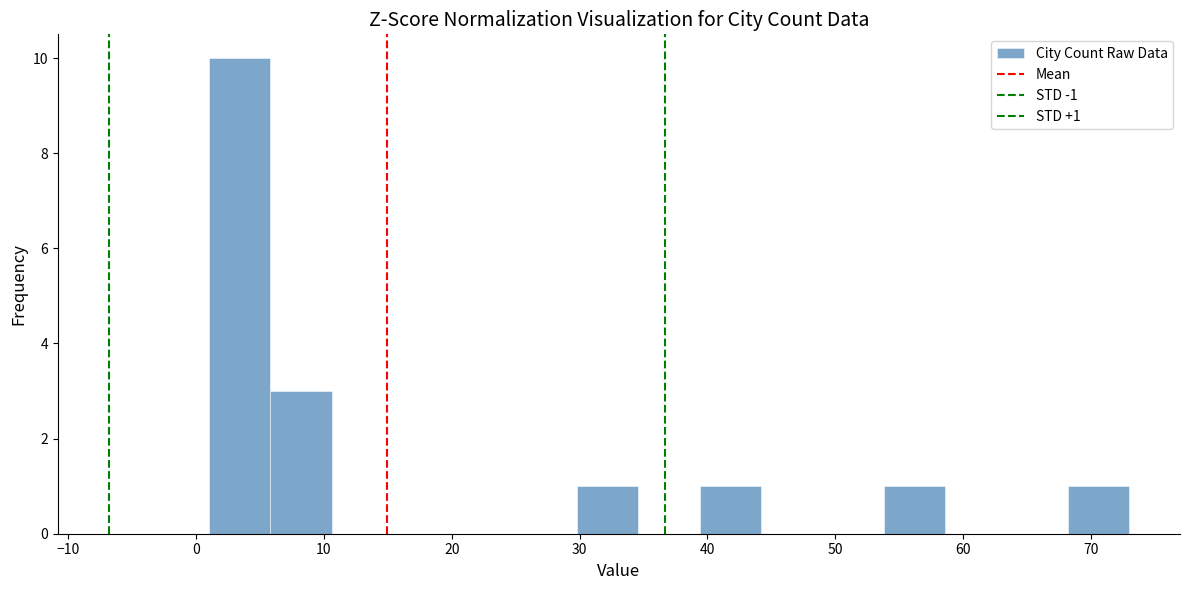

Which range on the x-axis has the tallest bar?

1.0 to 5.8